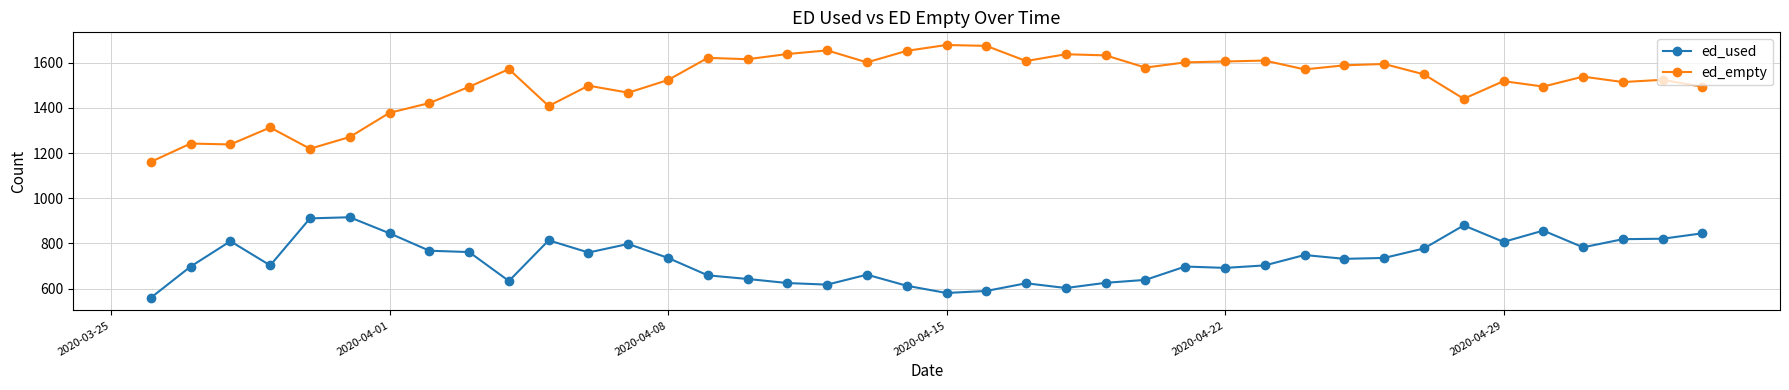

What is the average value of the ed_empty series?

1511